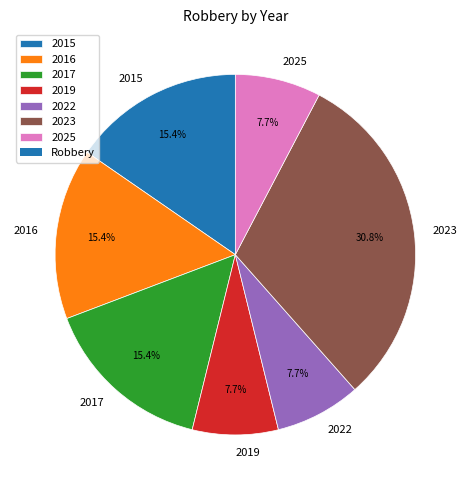

To the nearest percent, what is the combined percentage of 2025 and 2019?

15%